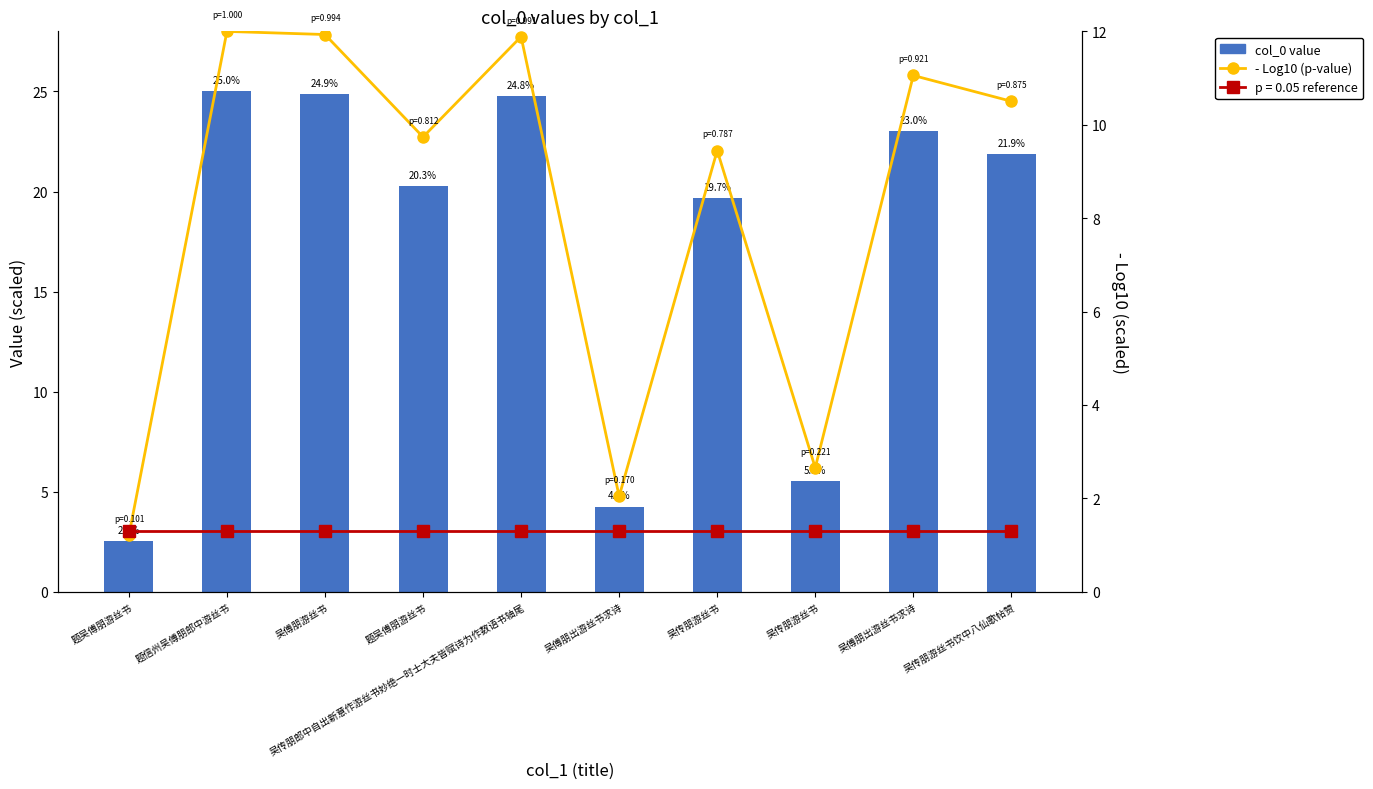

Reading left to right, transcribe all the data shown in this chart.

col_0 value: 题吴傅朋游丝书=2.5	题信州吴傅朋郎中游丝书=25.0	吴傅朋游丝书=24.9	题吴傅朋游丝书=20.3	吴传朋郎中自出新意作游丝书妙绝一时士大夫皆赋诗为作数语书轴尾=24.8	吴傅朋出游丝书求诗=4.3	吴传朋游丝书=19.7	吴传朋游丝书=5.5	吴傅朋出游丝书求诗=23.0	吴传朋游丝书饮中八仙歌帖赞=21.9
- Log10 (p-value): 题吴傅朋游丝书=1.2	题信州吴傅朋郎中游丝书=12.0	吴傅朋游丝书=11.9	题吴傅朋游丝书=9.7	吴传朋郎中自出新意作游丝书妙绝一时士大夫皆赋诗为作数语书轴尾=11.9	吴傅朋出游丝书求诗=2.0	吴传朋游丝书=9.4	吴传朋游丝书=2.7	吴傅朋出游丝书求诗=11.1	吴传朋游丝书饮中八仙歌帖赞=10.5